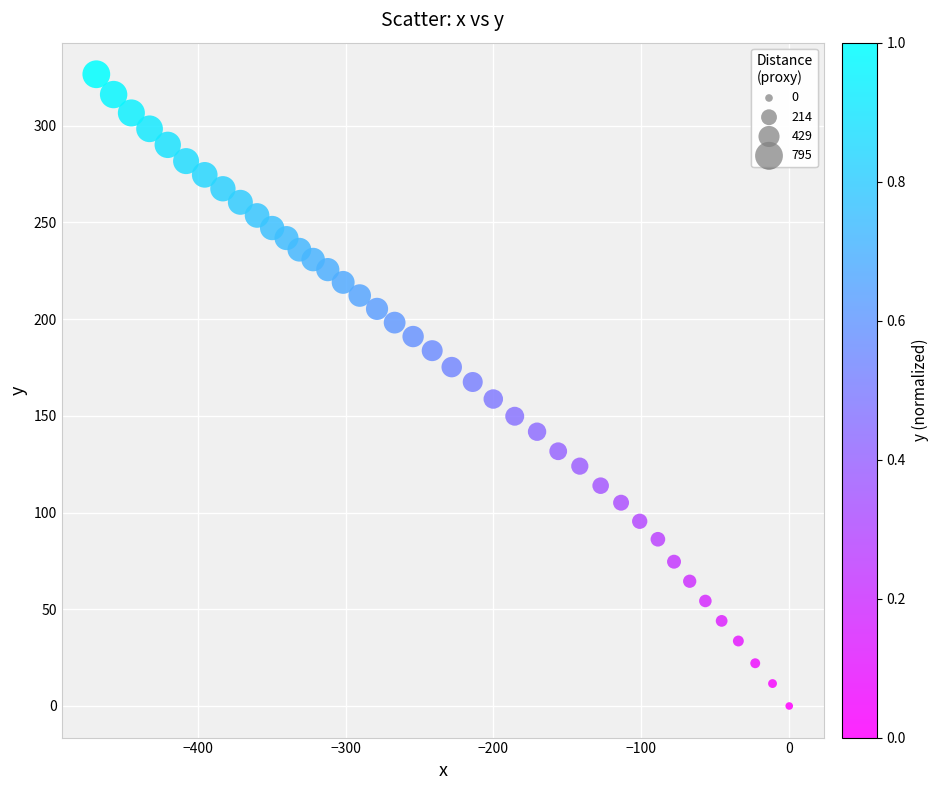

What is the range of X values (max minus min)?

468.5